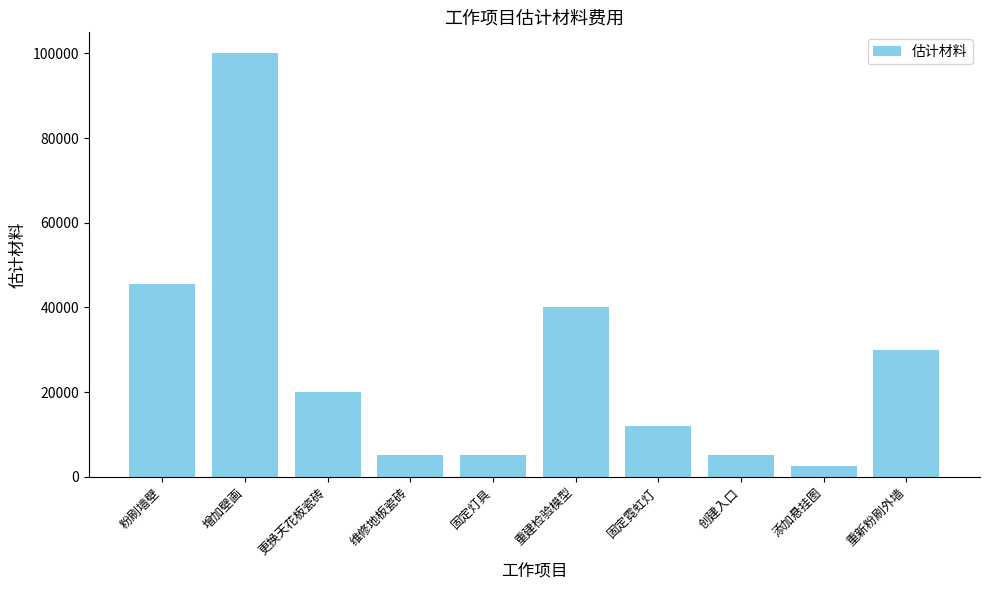

Approximately how many times larger is the value at 重建检验模型 compared to 固定霓虹灯?

3.3